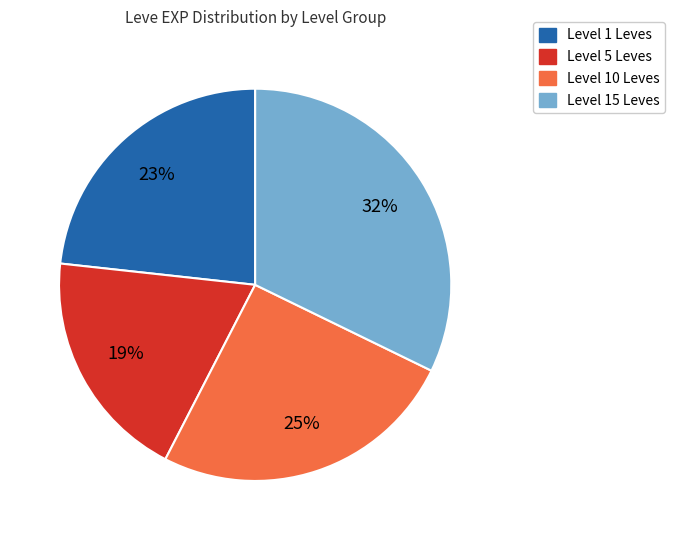

How many slices are in this pie chart?

4